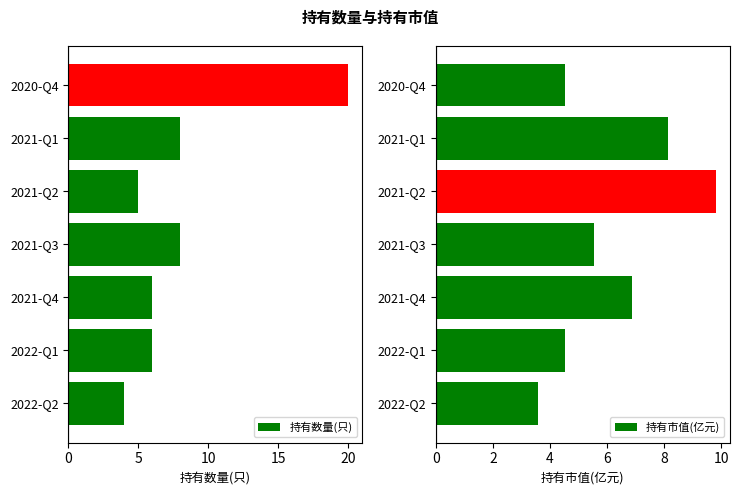

The 持有数量(只) series shows 6 at 2021-Q4. True or false?

True